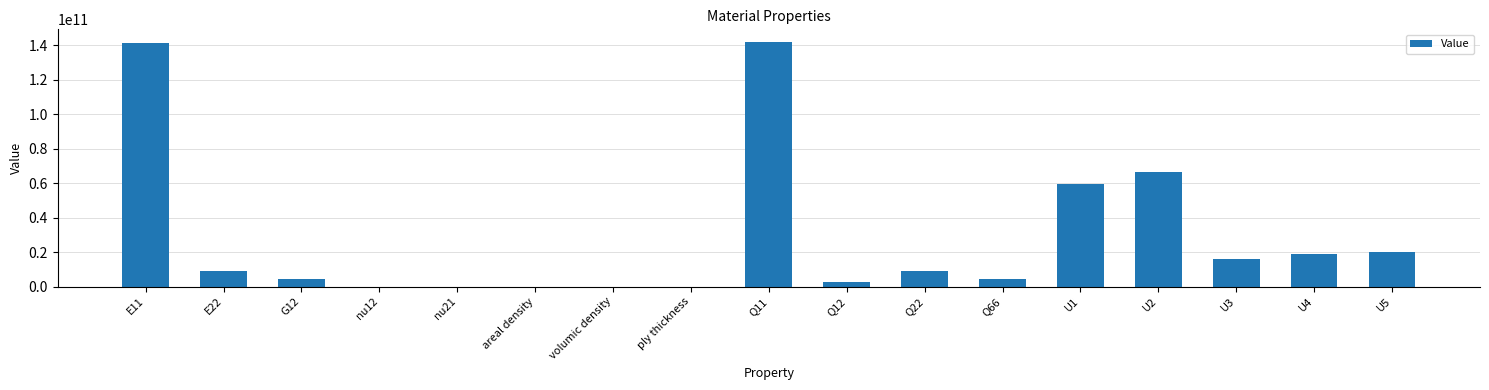

How many categories are shown in the chart?

17